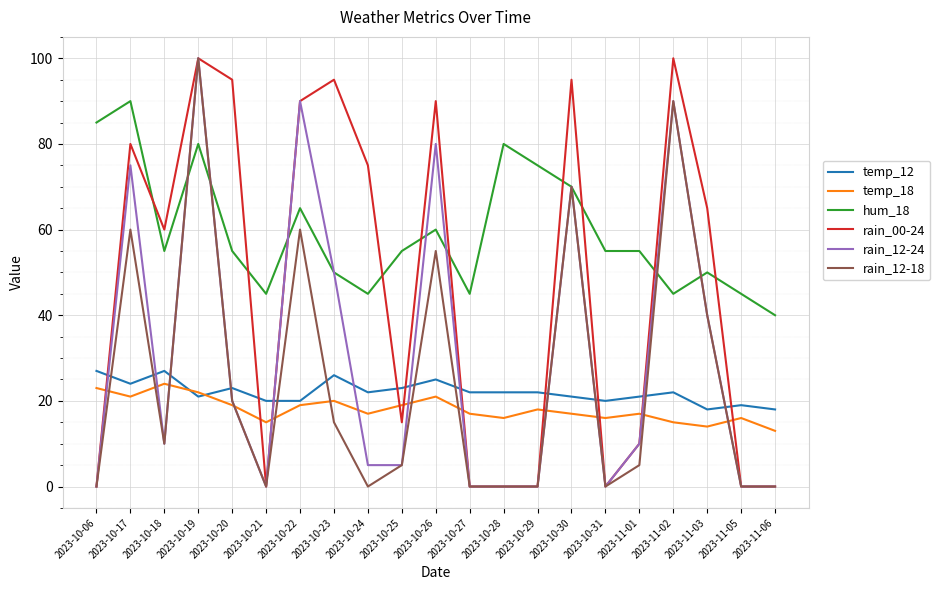

Is this an area chart (filled region under the line)?

No